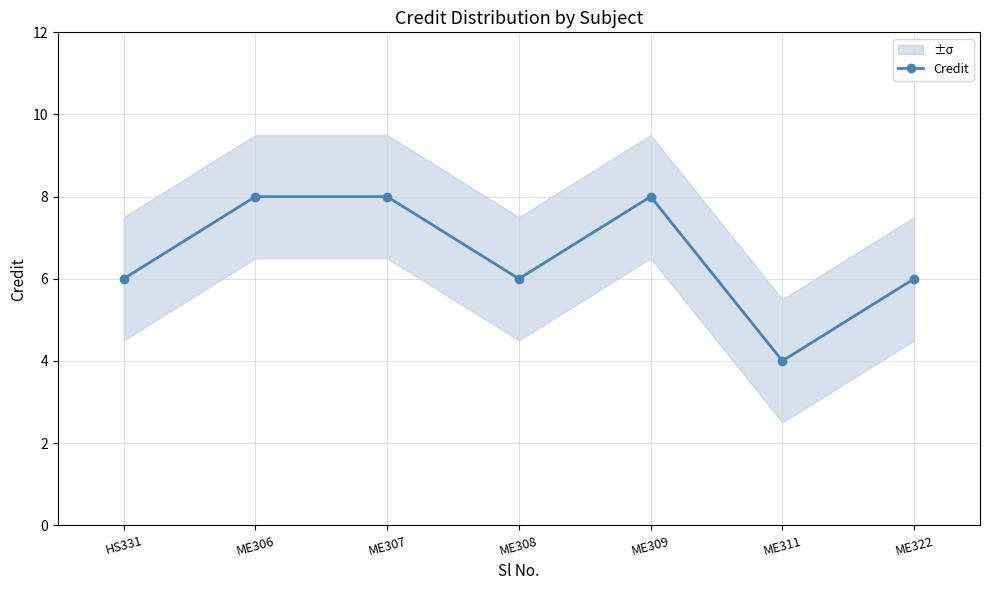

What is the label of the 6th point from the left?

ME311